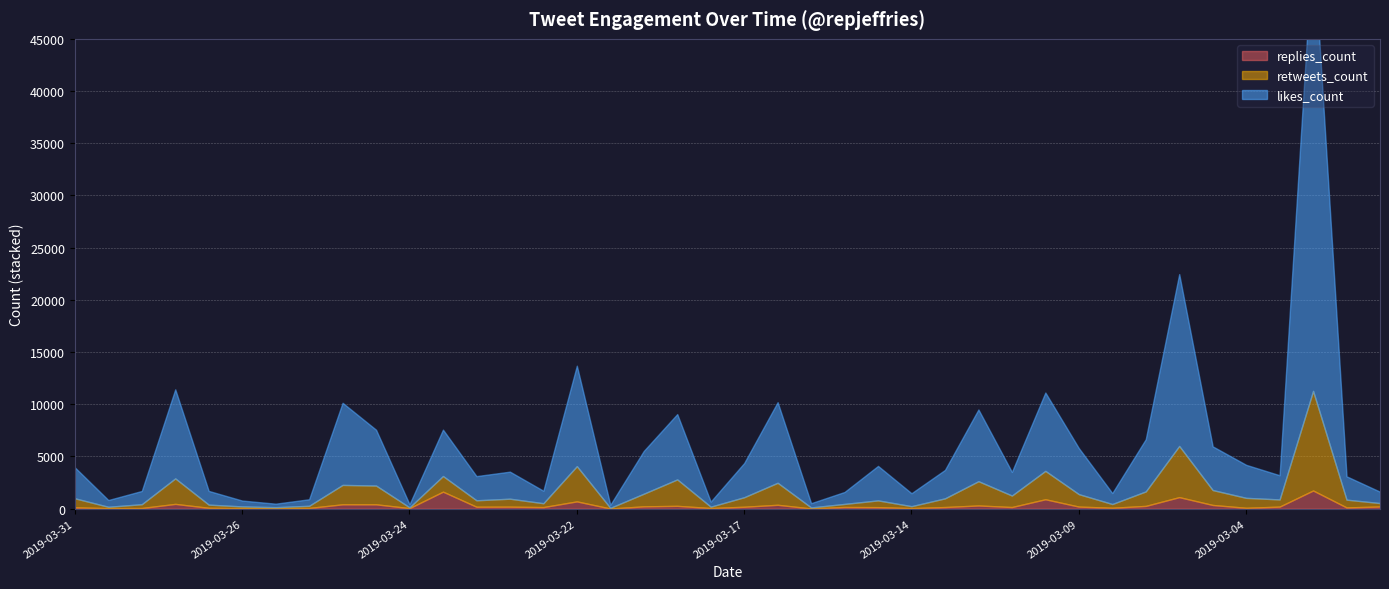

At which label does likes_count reach its minimum?

2019-03-21